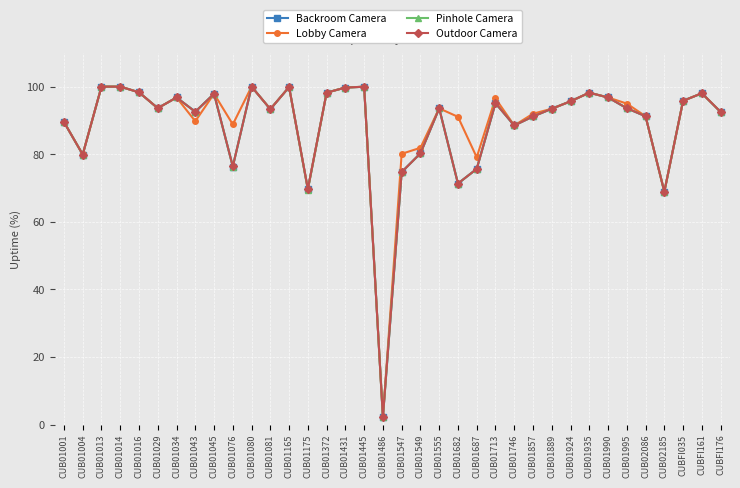

At how many categories does at least one series exceed 74?

33